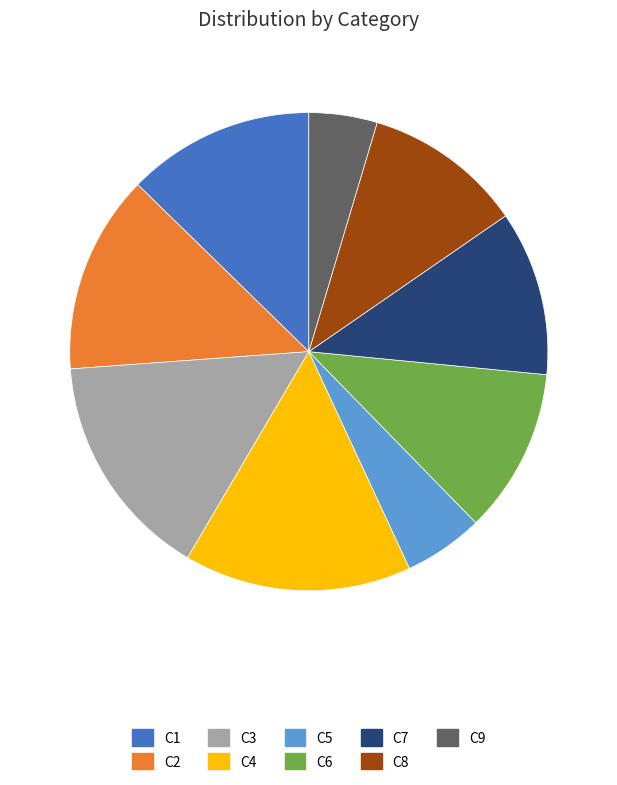

What is the ratio of the value at C2 to the value at C9?

2.9